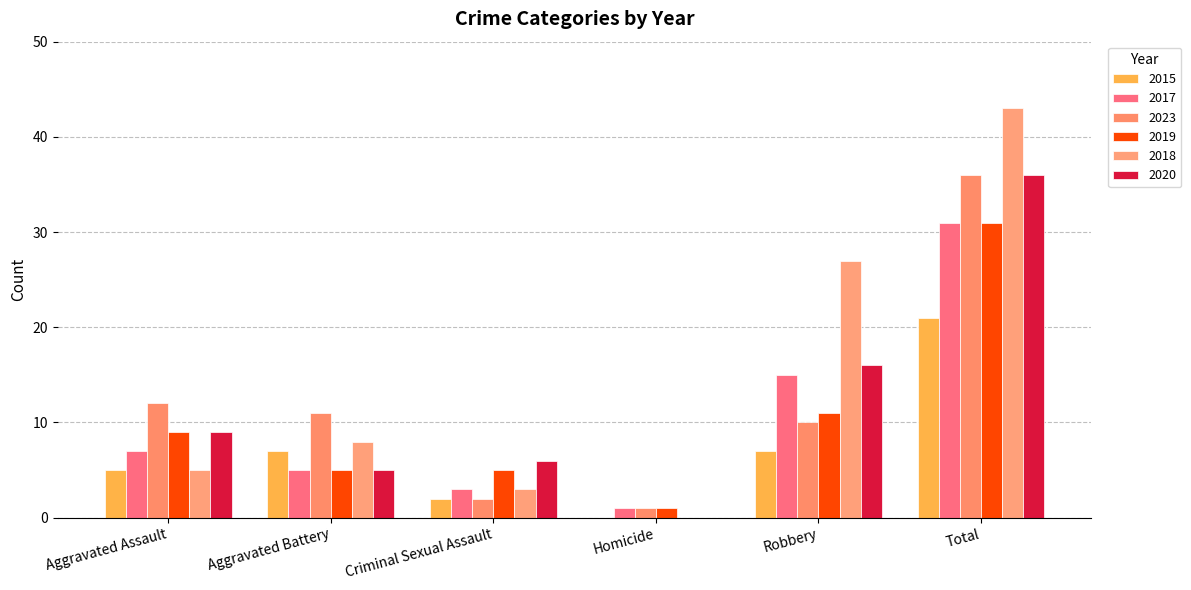

At which category is the sum across all series the highest?

Total